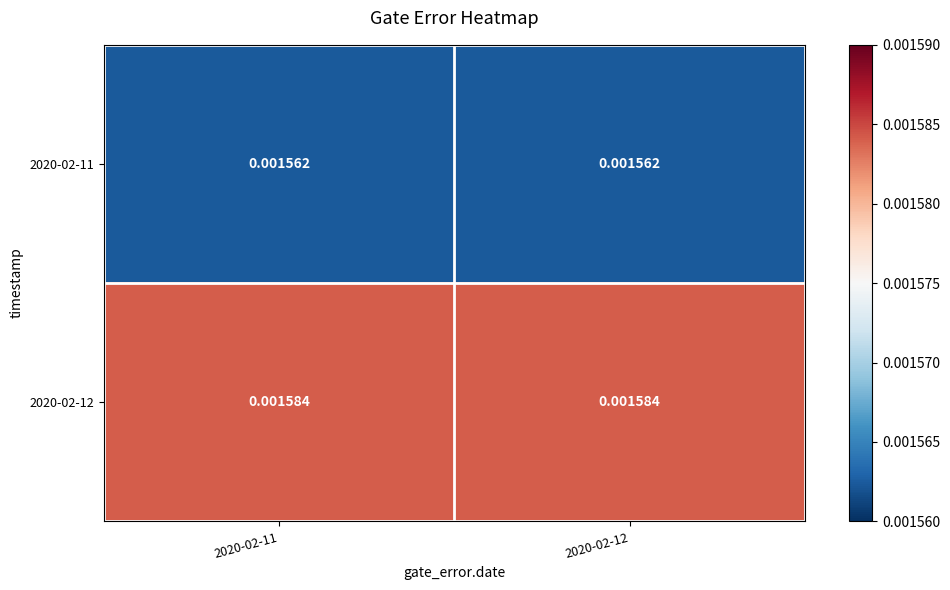

Is the value of 2020-02-11 at 2020-02-11 greater than the value of 2020-02-12 at 2020-02-12?

No